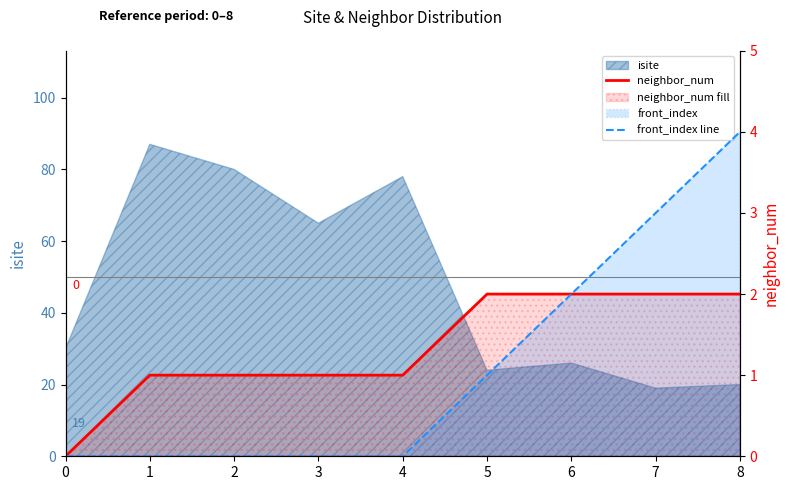

Which series has the widest spread of values?

front_index line